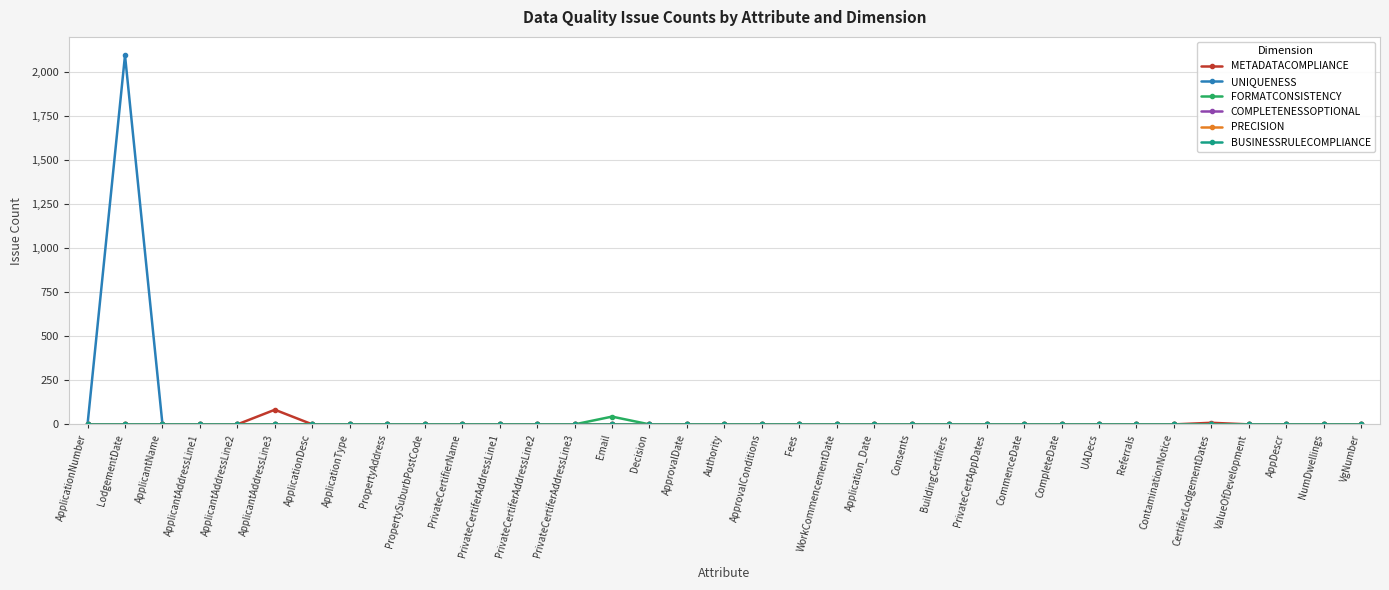

Does the chart have visible grid lines?

Yes